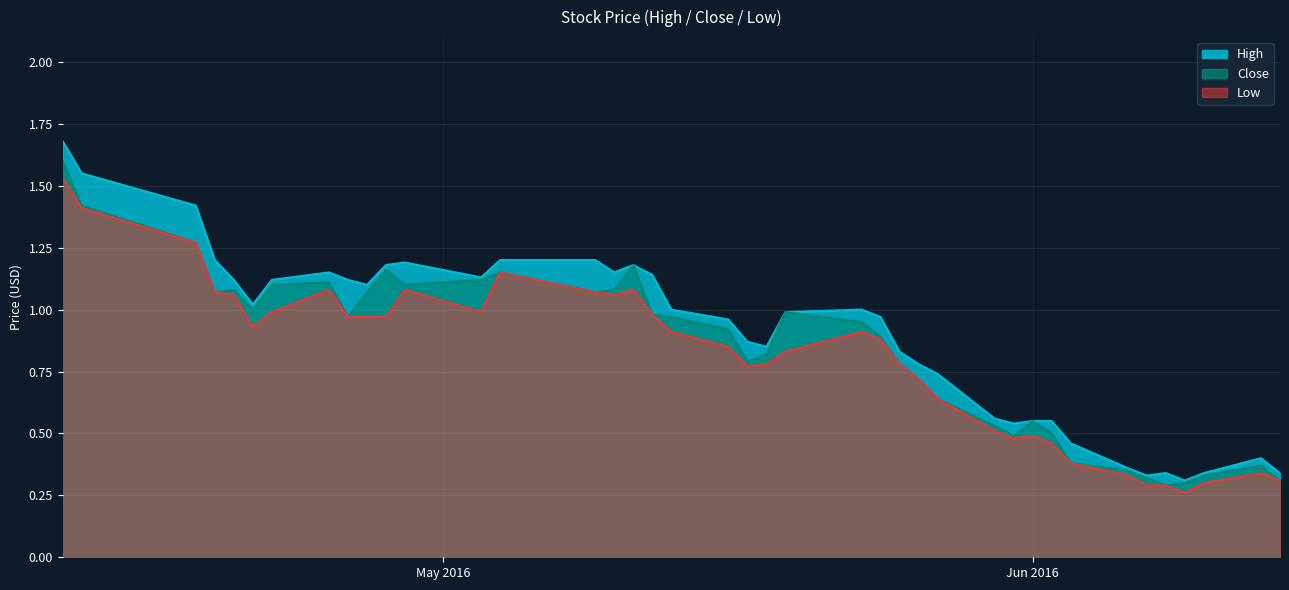

Which has a higher value, 2016-05-16 or 2016-04-18?

2016-04-18